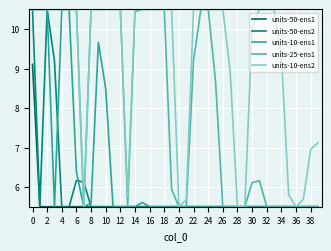

What is the lowest value of the units-25-ens1 series?

5.5